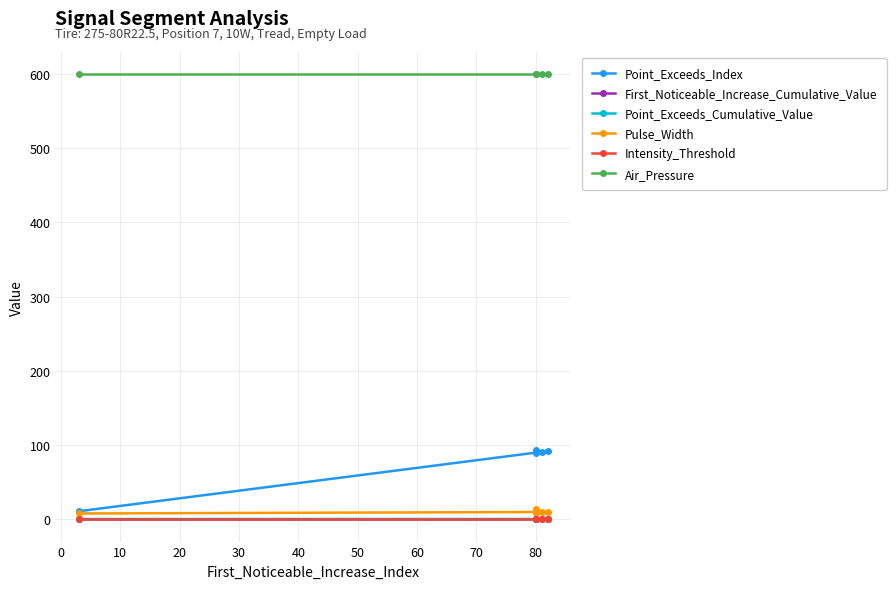

True or false: Point_Exceeds_Index and Air_Pressure intersect in this chart.

False